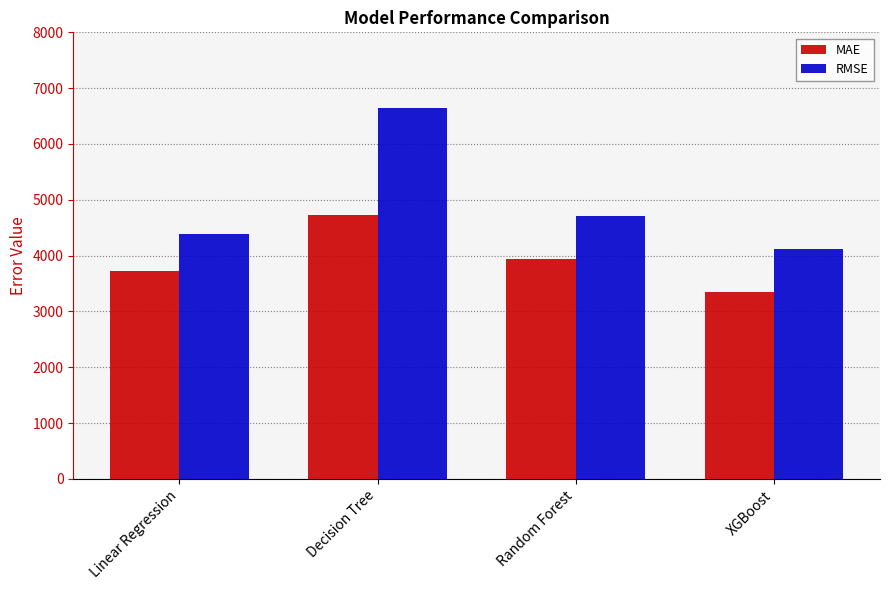

What is the maximum value shown in the chart?

6637.3